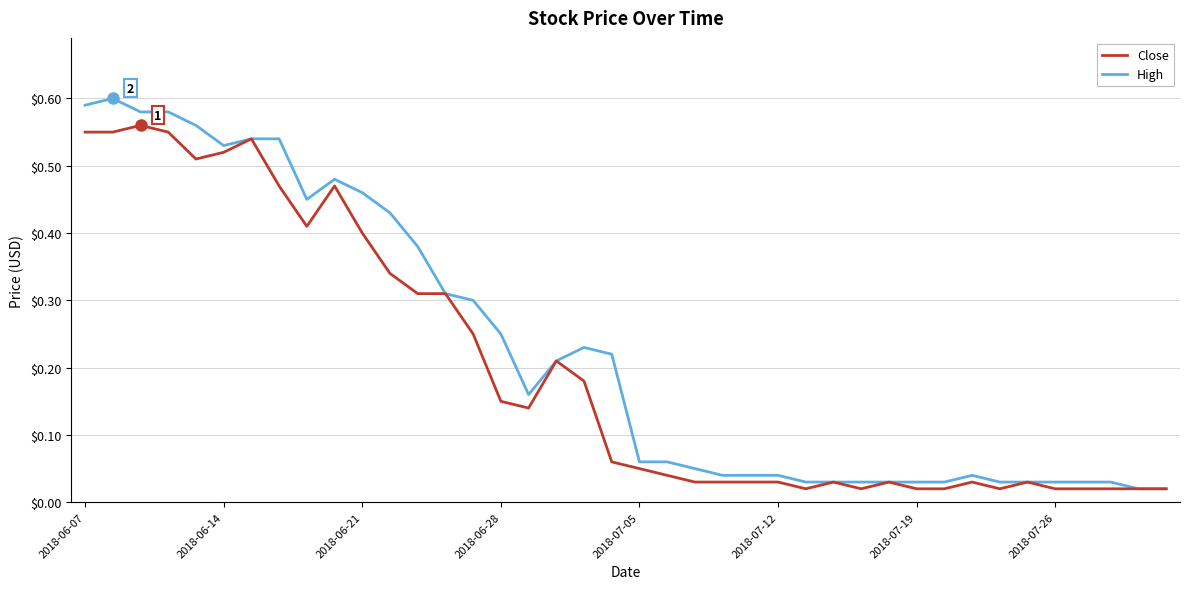

List the series in order of their peak value, highest first.

High, Close